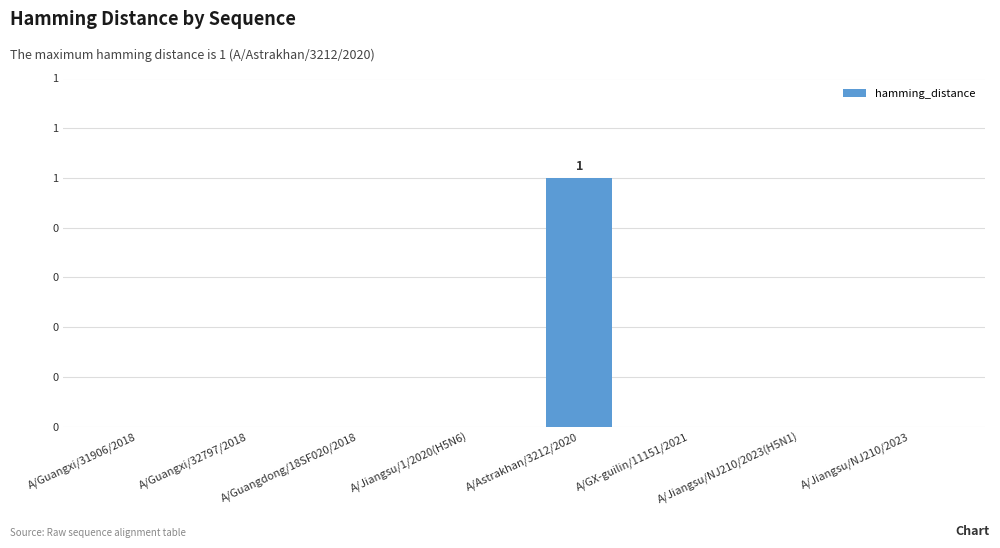

Are the bars horizontal?

No